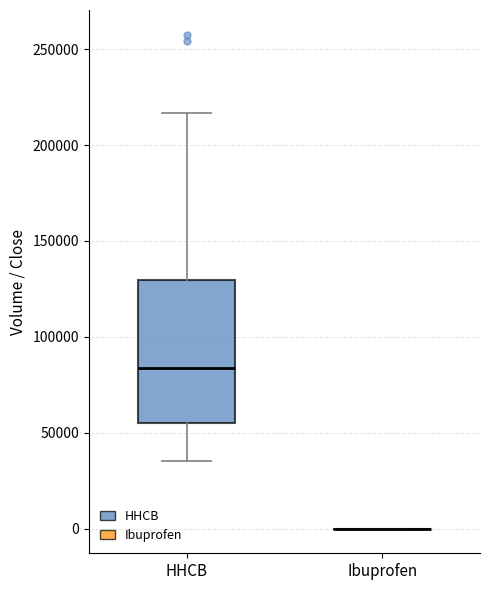

Which box is the tallest, from its lower edge to its upper edge?

HHCB